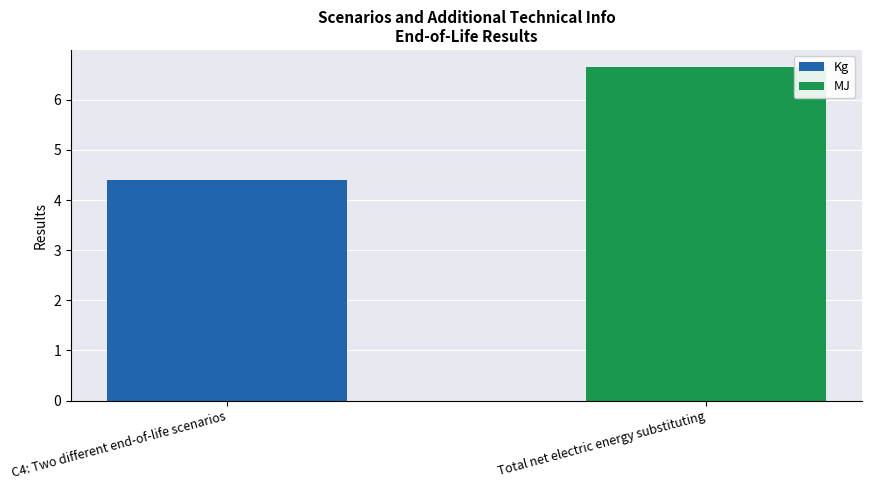

What is the average value of the Kg series?

2.2